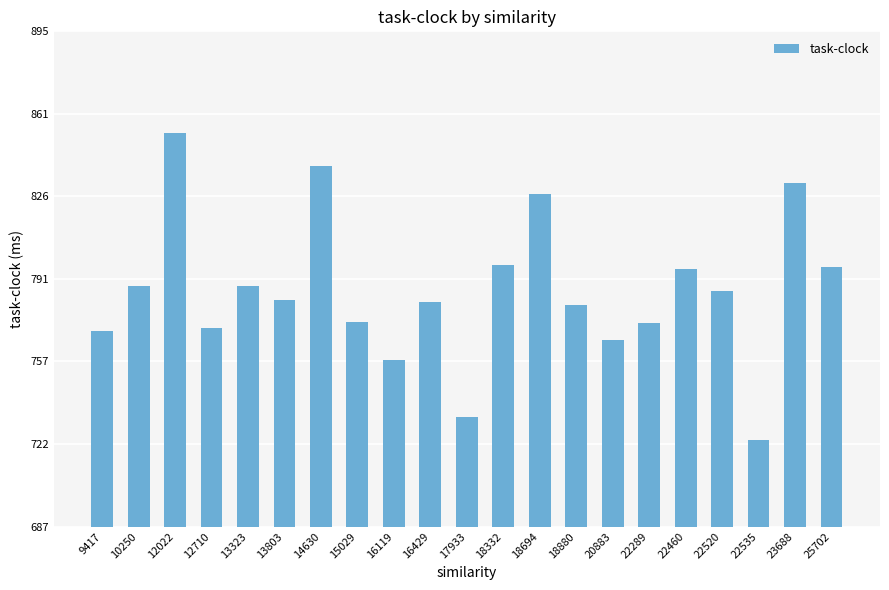

What is the average value?

786.3